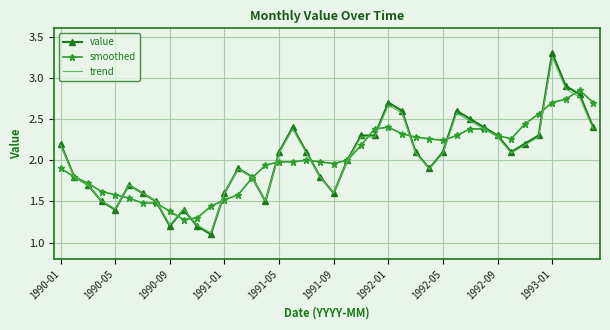

True or false: value and smoothed intersect in this chart.

True